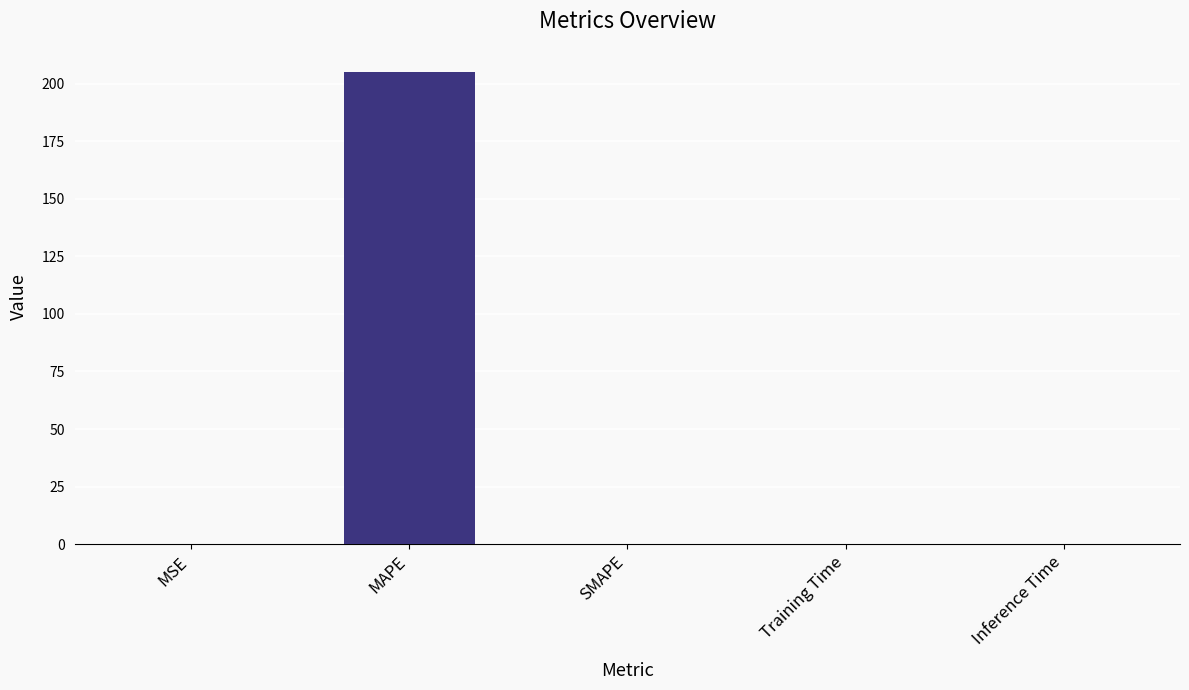

What is the approximate value at MAPE?

204.8